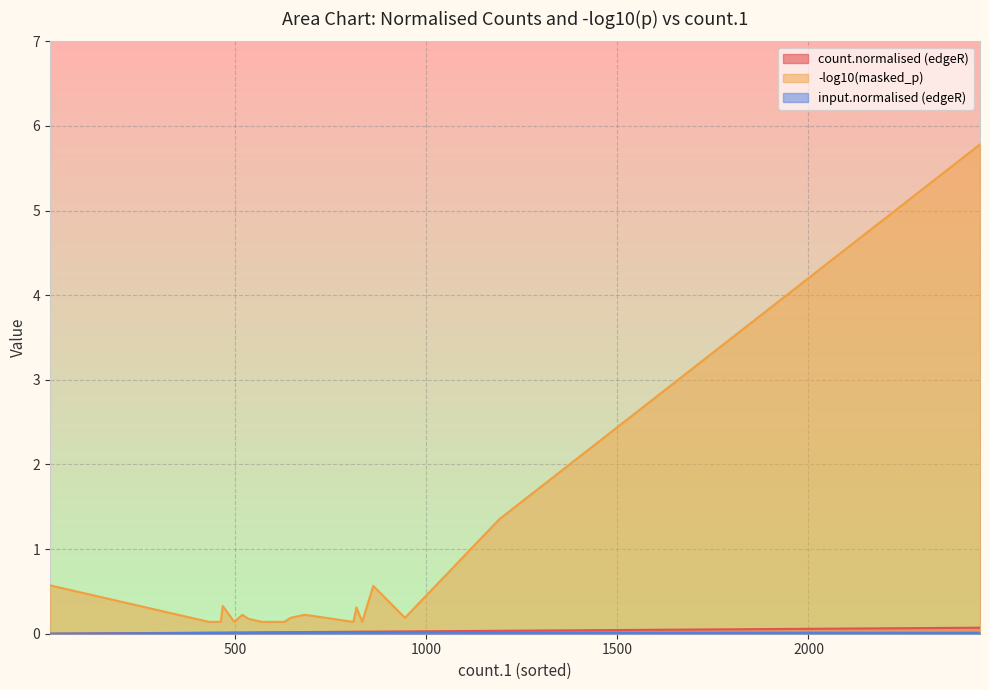

What is the label of the 4th point from the left?

861